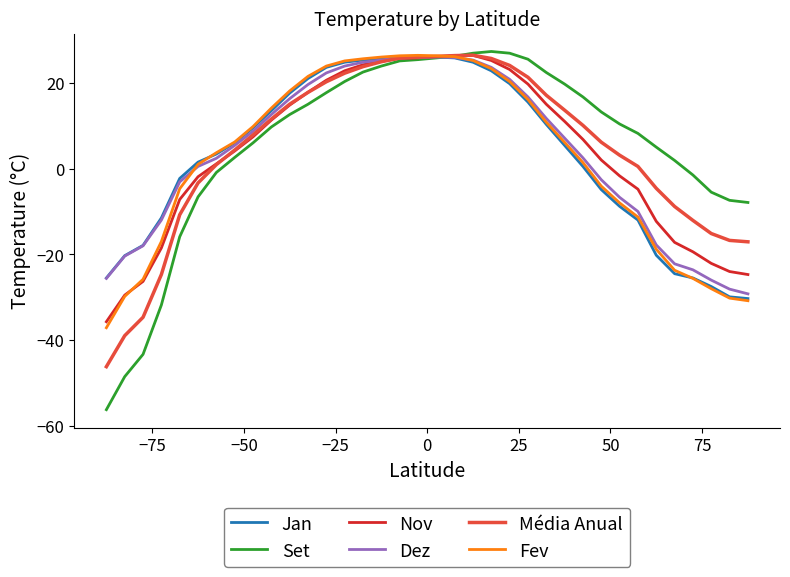

What is the smallest value displayed?

-56.2